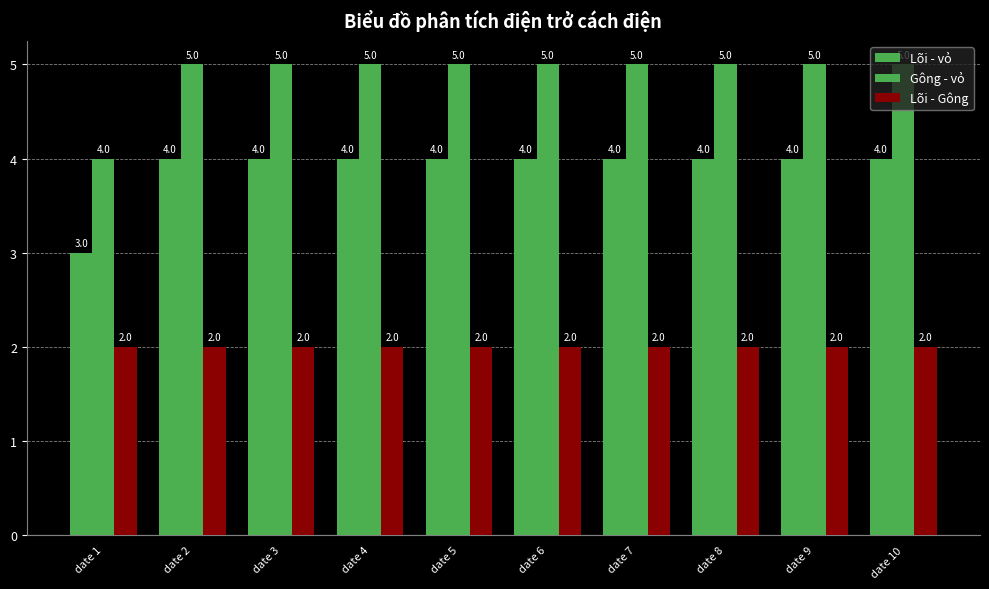

How many bars are there in total?

30